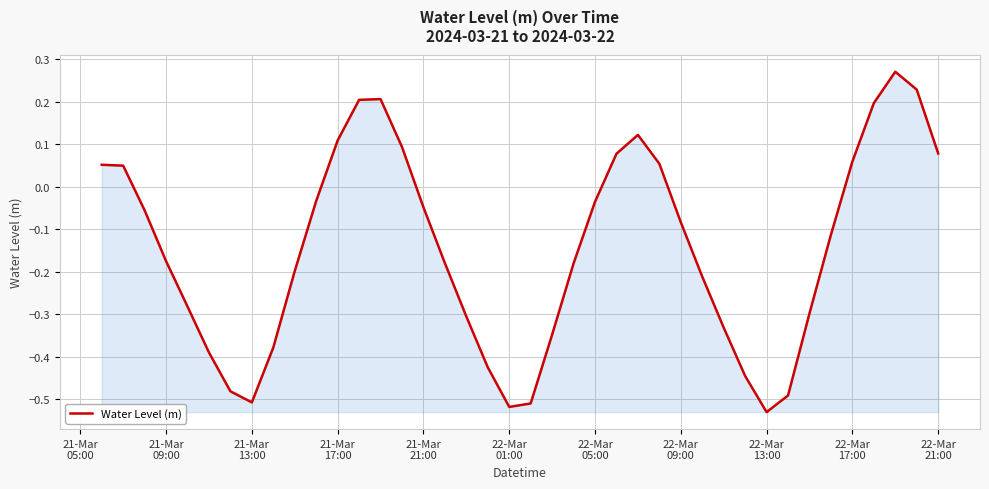

What is the difference between the maximum and minimum values?

0.8